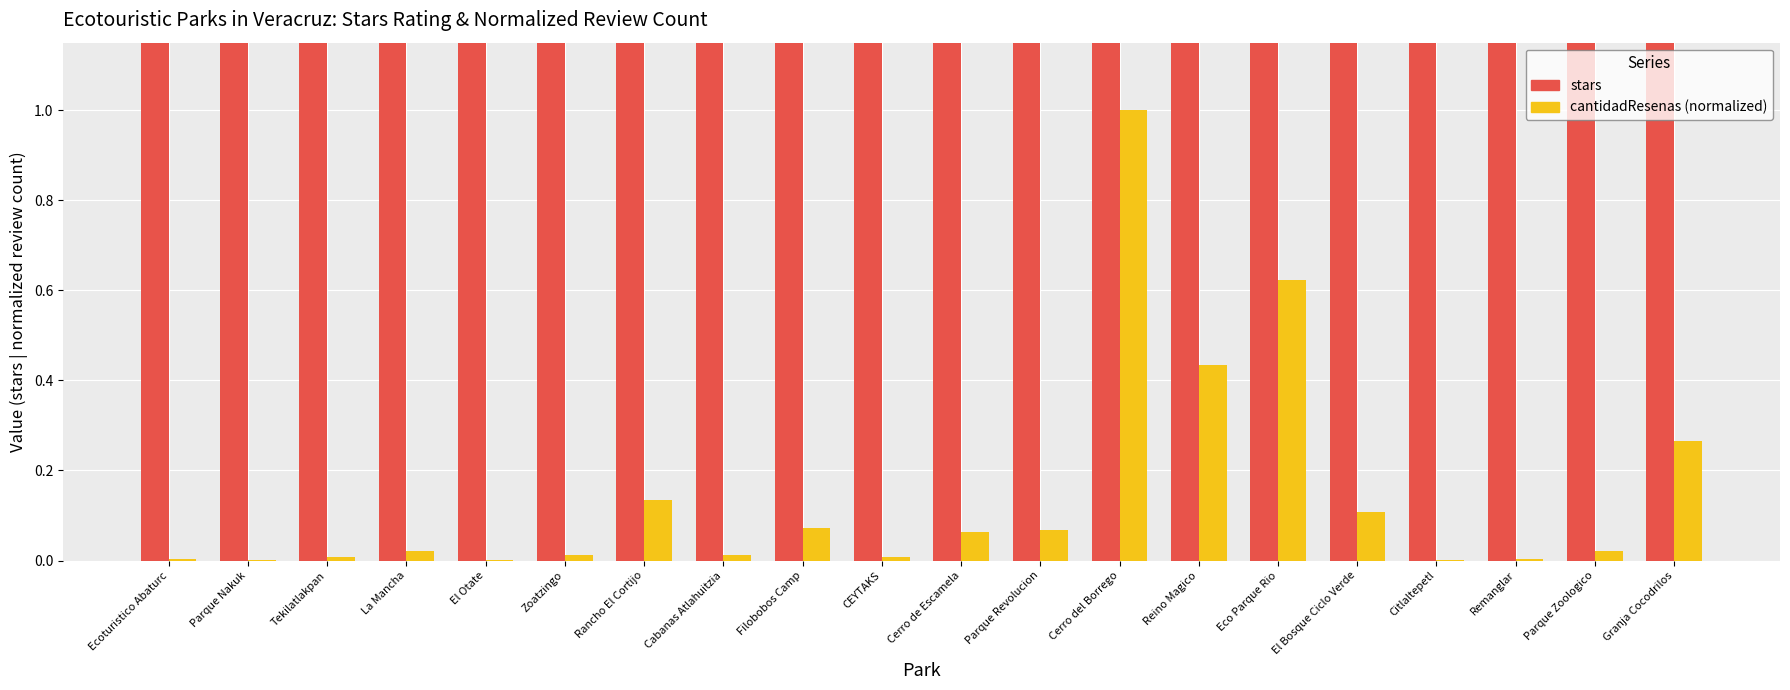

The stars series shows 6.1 at Cerro del Borrego. True or false?

False